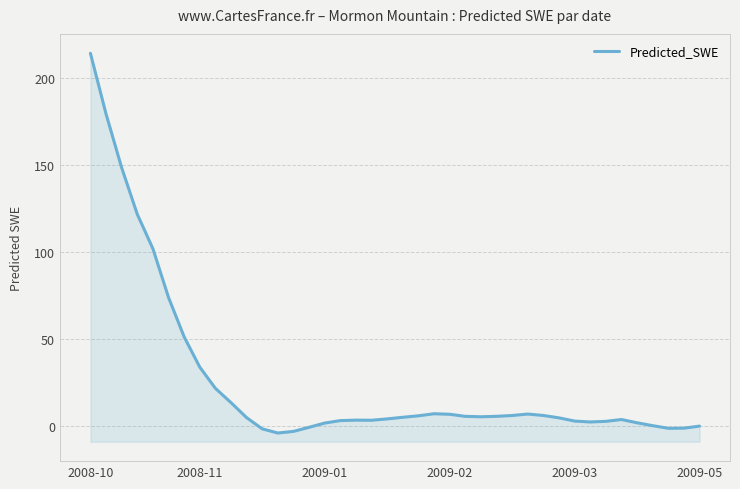

What is the sum of all values?

1045.8